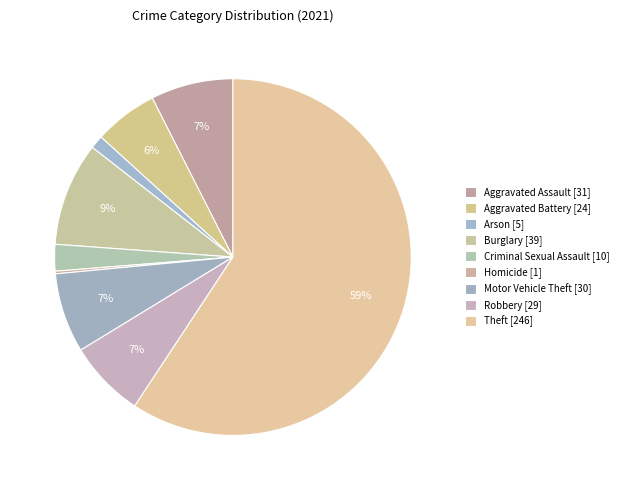

What is the largest slice in the pie chart?

Theft